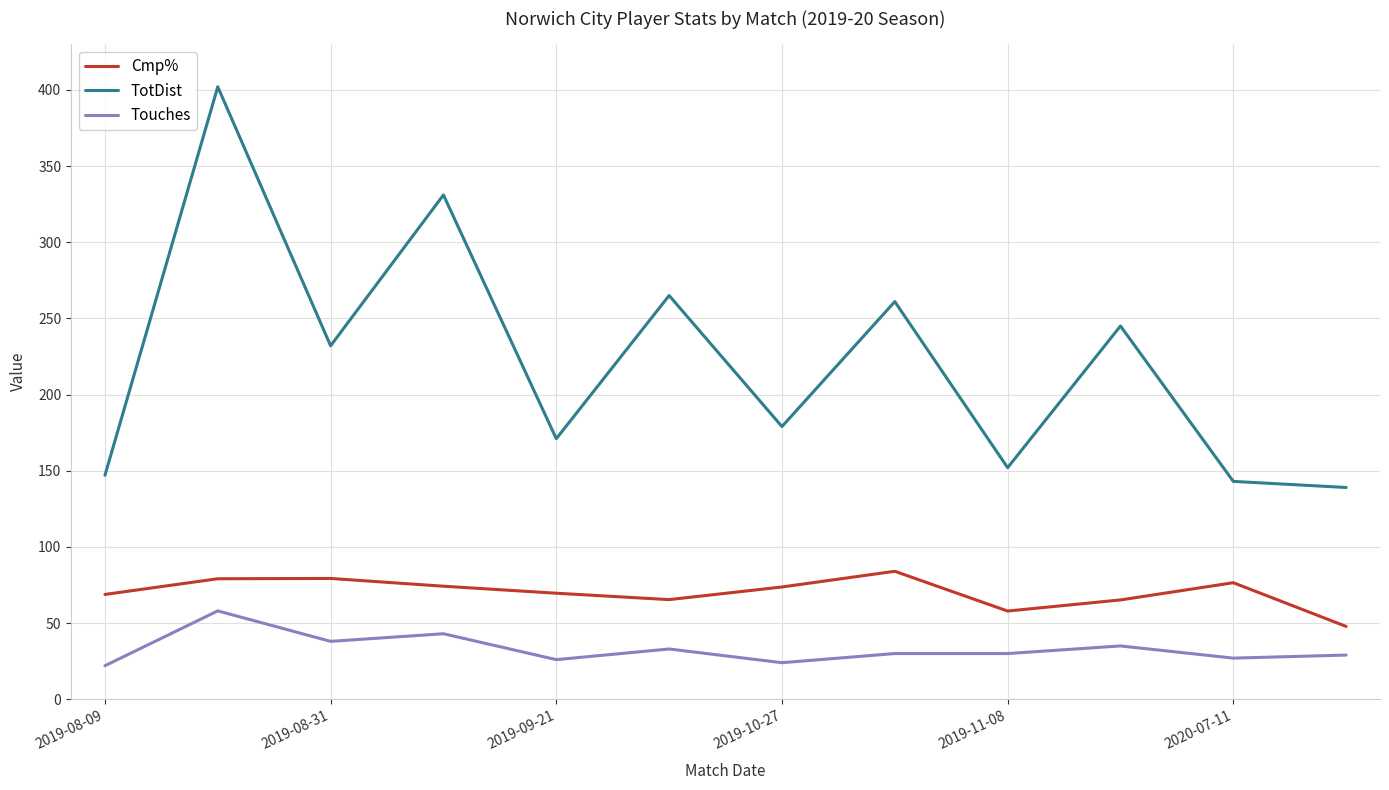

Which series has the largest total across all categories?

TotDist